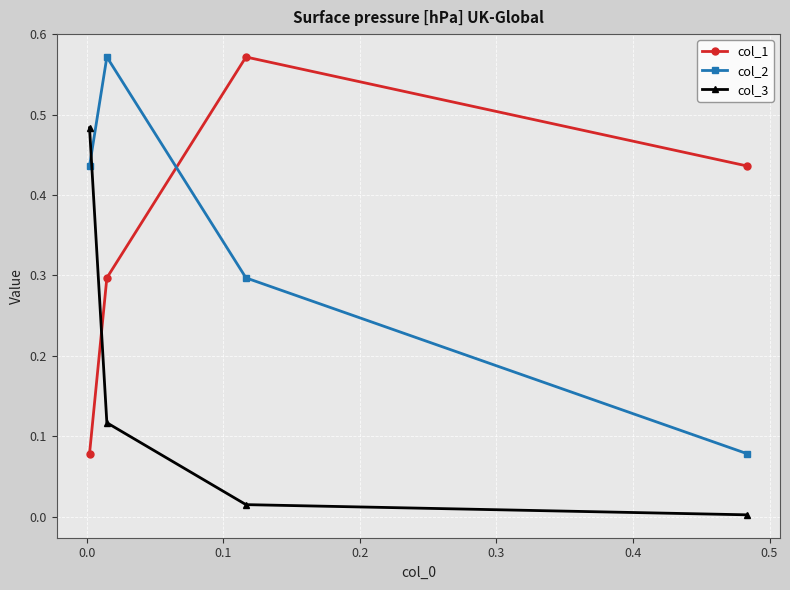

What is the difference between the maximum and minimum values in the col_3 series?

0.5